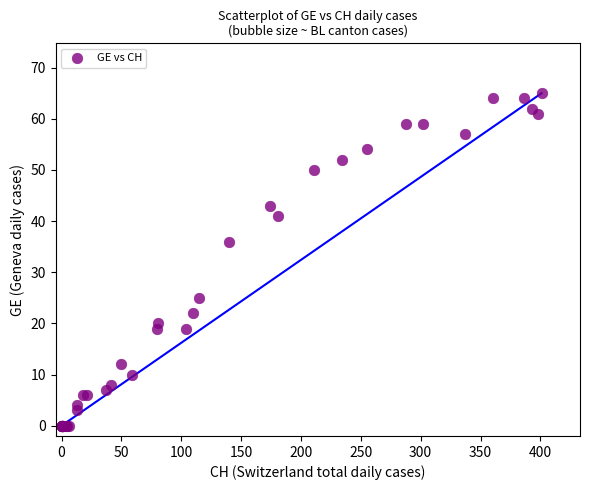

What Y value in the scatter plot is closest to 32?

36